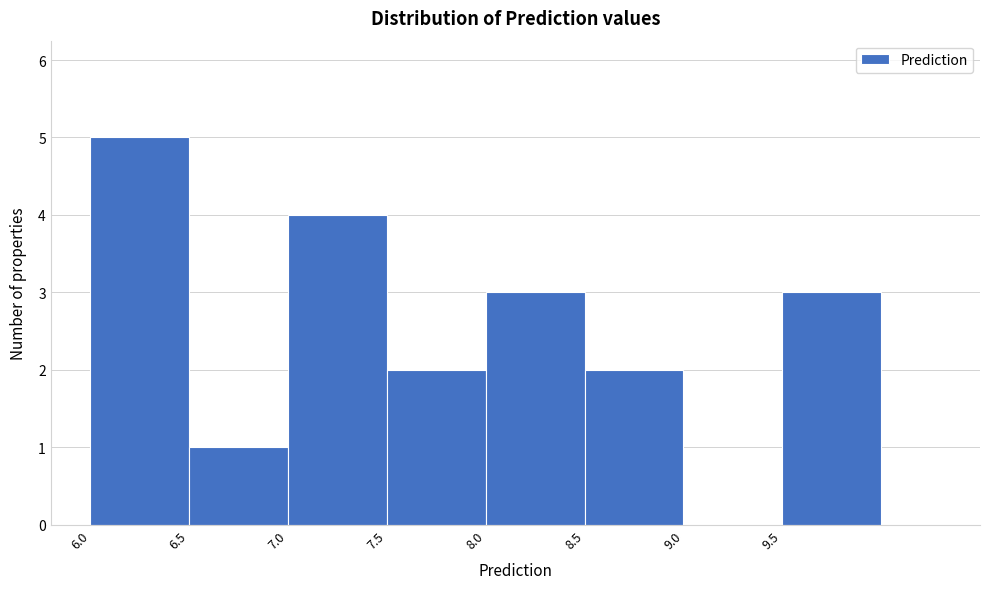

What is the height of the bar covering 9.5 to 10.0 on the x-axis? The values are not printed on the chart, so give them approximately, as read against the axis.

3